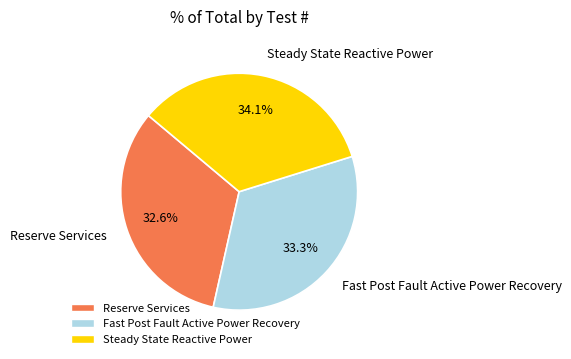

How many segments does this pie chart have?

3